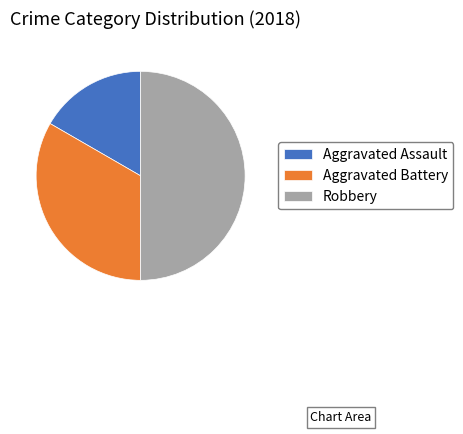

How many slices are in this pie chart?

3